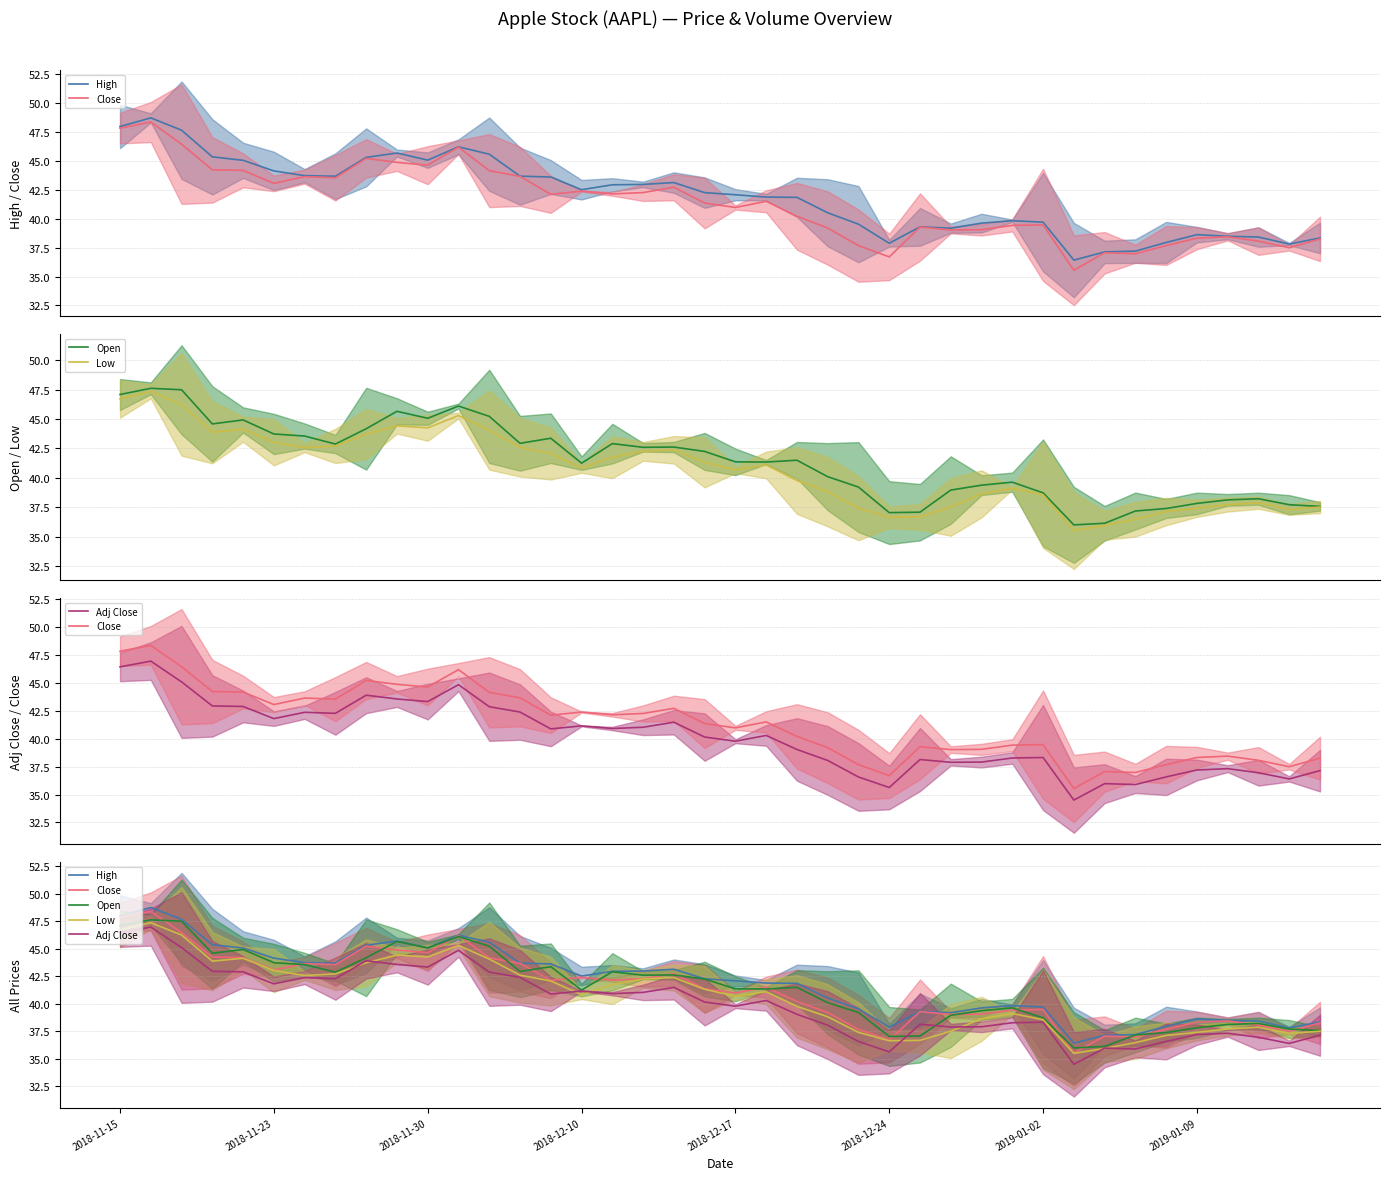

Between 14 and 26, which series saw the biggest shift?

Open